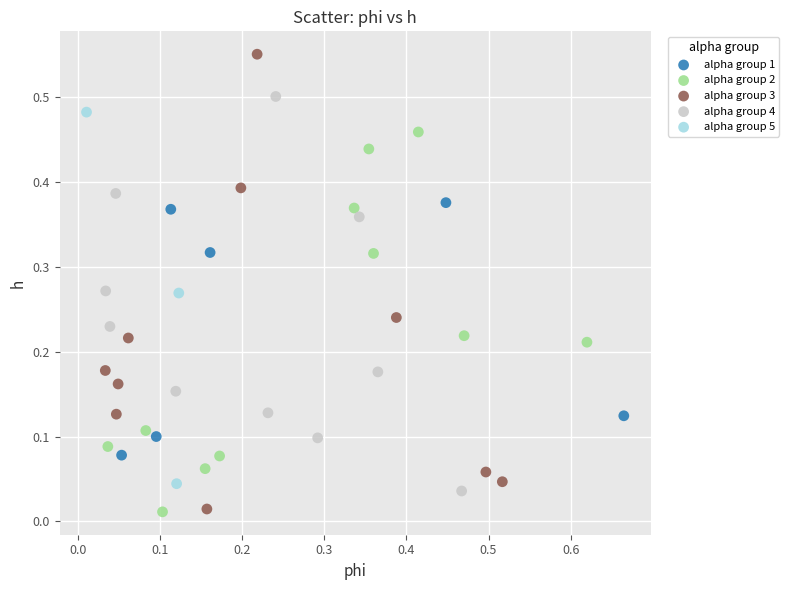

Which series has the widest spread of Y values?

alpha group 3